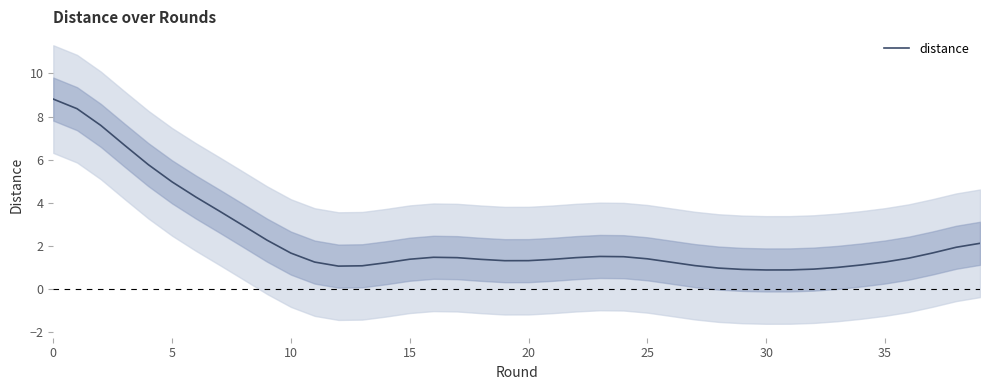

What is the maximum value shown in the chart?

8.8